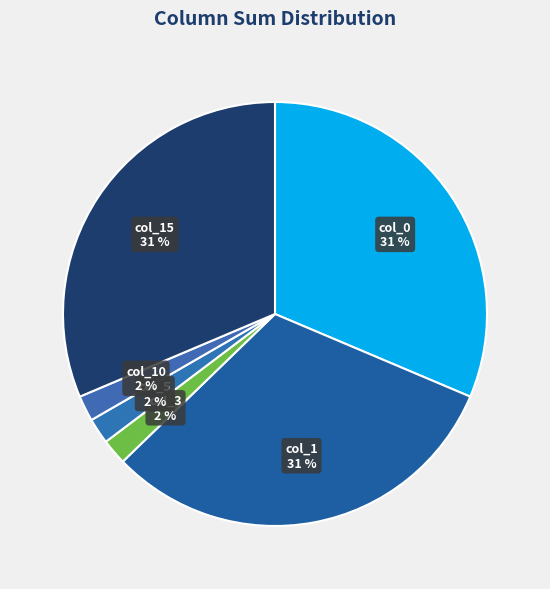

Do col_10 and col_5 together represent more than half of the pie?

No